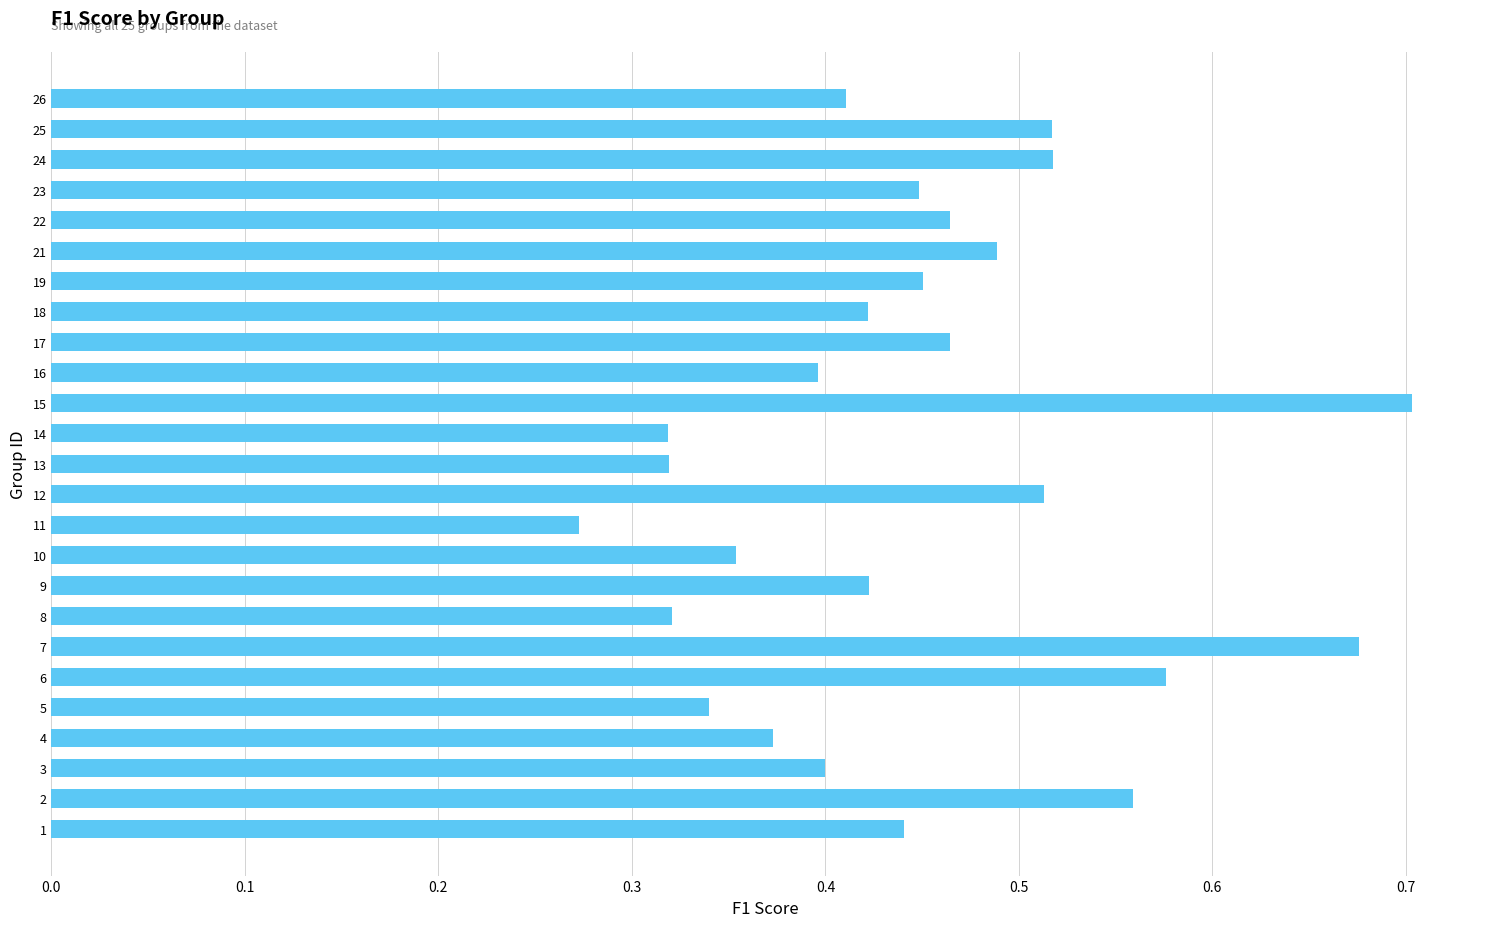

What is the sum of the values at 18 and 9?

0.8